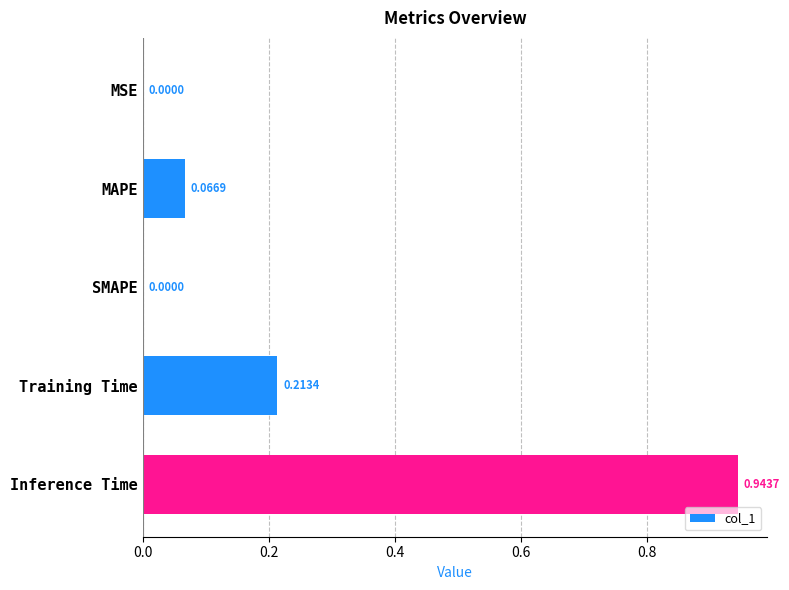

What is the change in value from Training Time to Inference Time?

+0.7